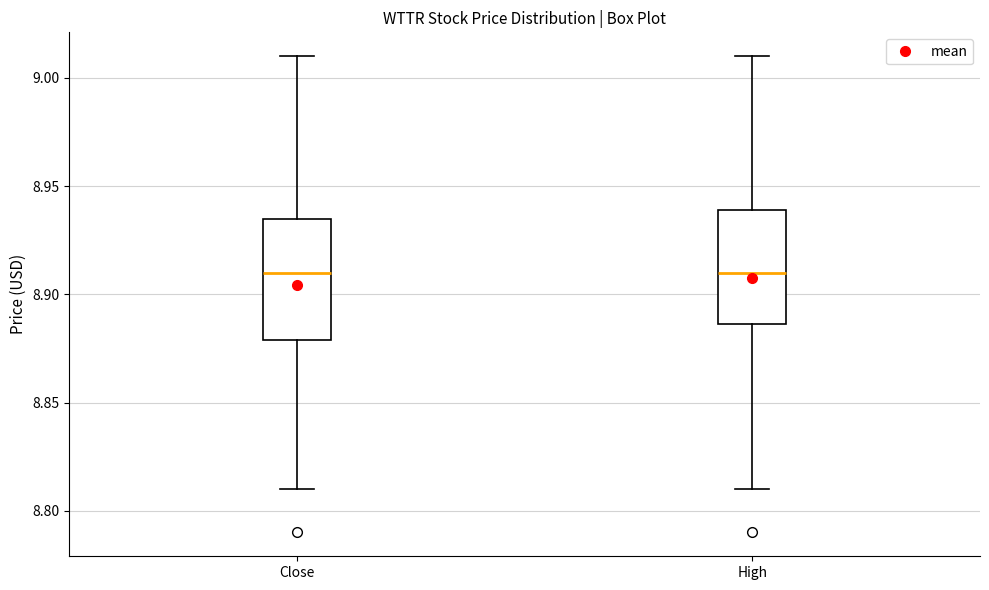

Reading left to right, transcribe this box plot: for each box, give where its median line is, the range the box spans, and where its two whiskers end, as read against the y-axis. The values are not printed on the chart, so give them approximately, as read against the axis.

Close: median 8.910, box 8.880 to 8.935, whiskers 8.810 to 9.010
High: median 8.910, box 8.885 to 8.940, whiskers 8.810 to 9.010